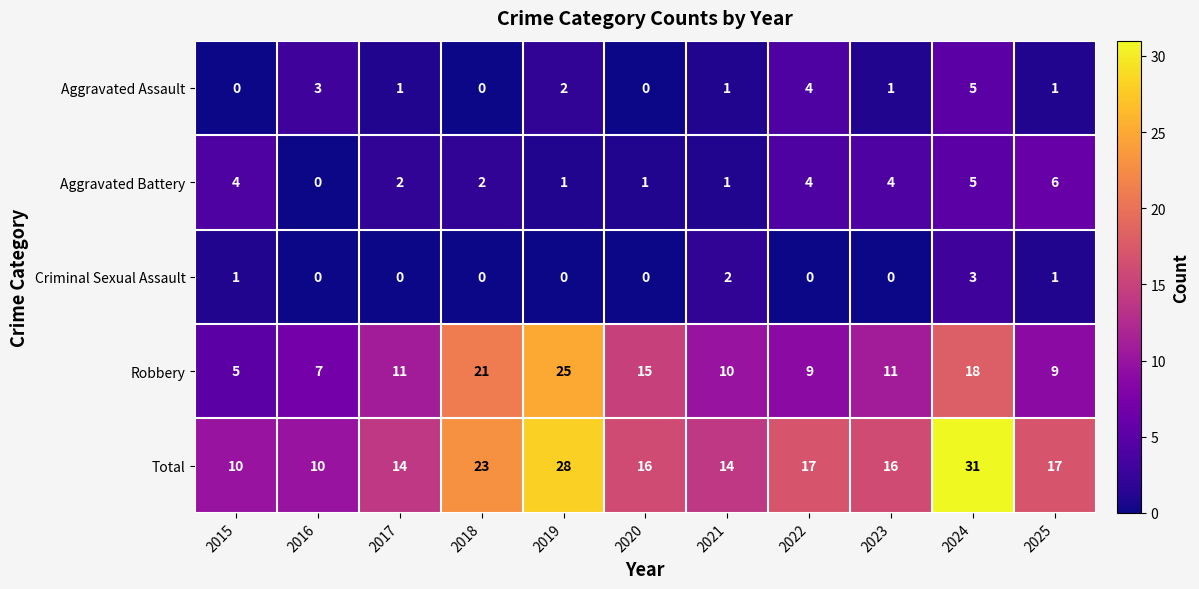

What is the average value of the Aggravated Battery series?

3